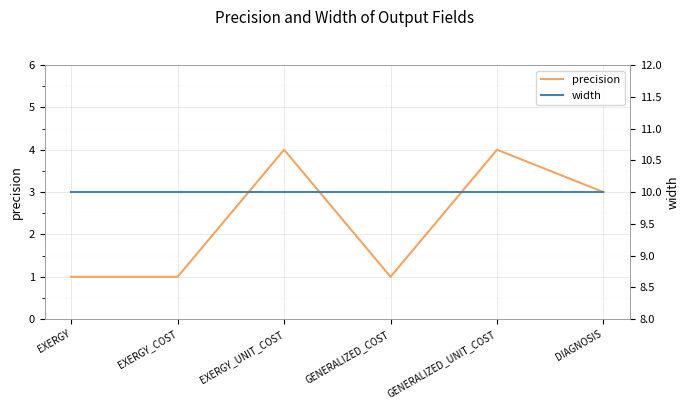

Does the chart display data point markers on the line(s)?

No